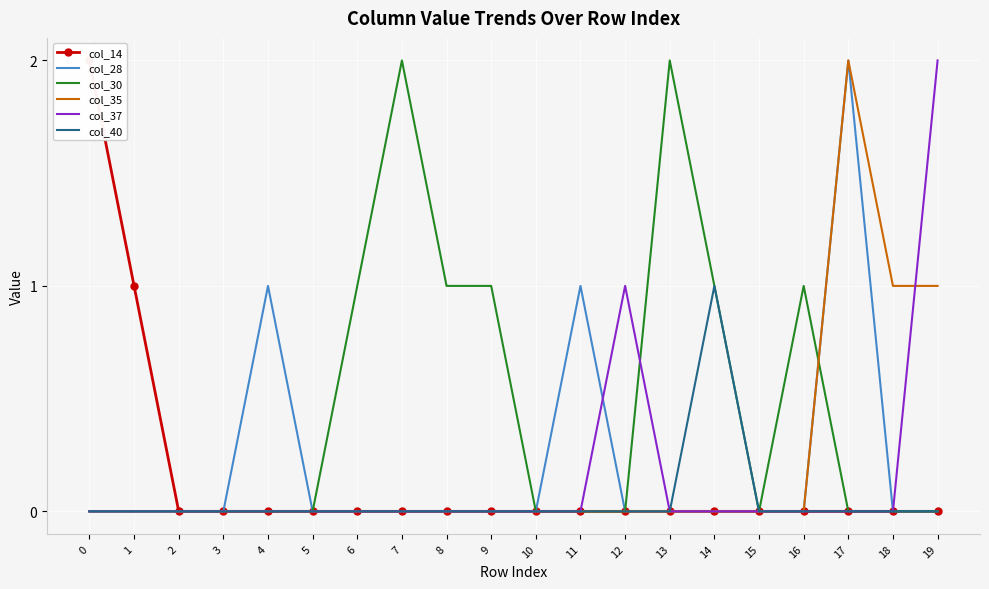

Which series has the widest spread of values?

col_14